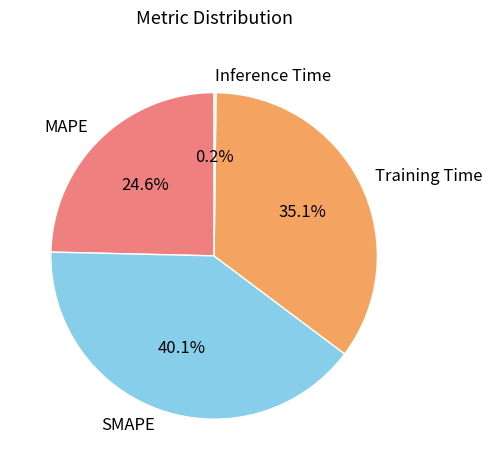

Is it true that Training Time is 35% of the pie?

True